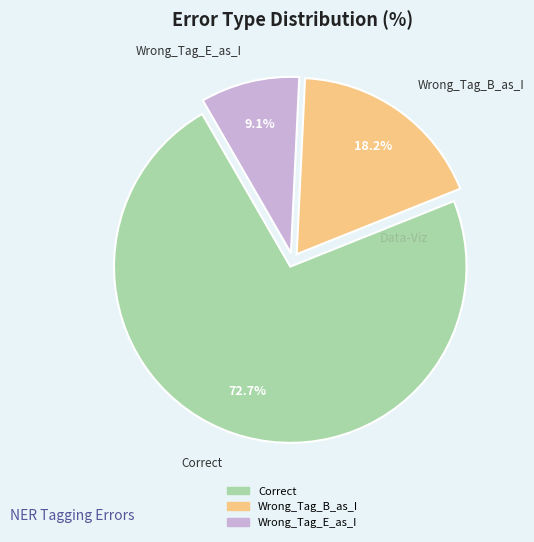

Combined, what portion of the pie is Wrong_Tag_B_as_I and Wrong_Tag_E_as_I?

27.3%